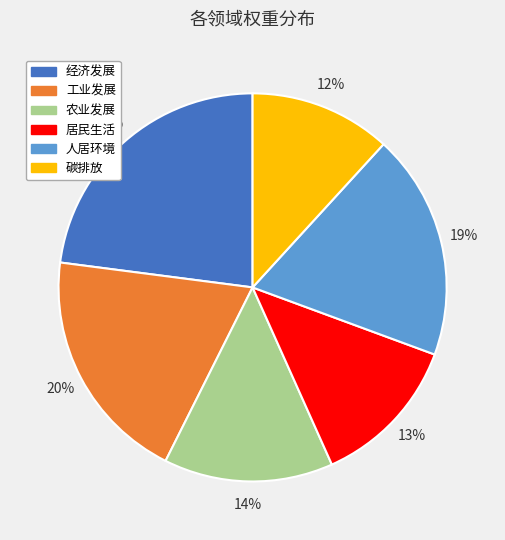

Which slice is the largest?

经济发展